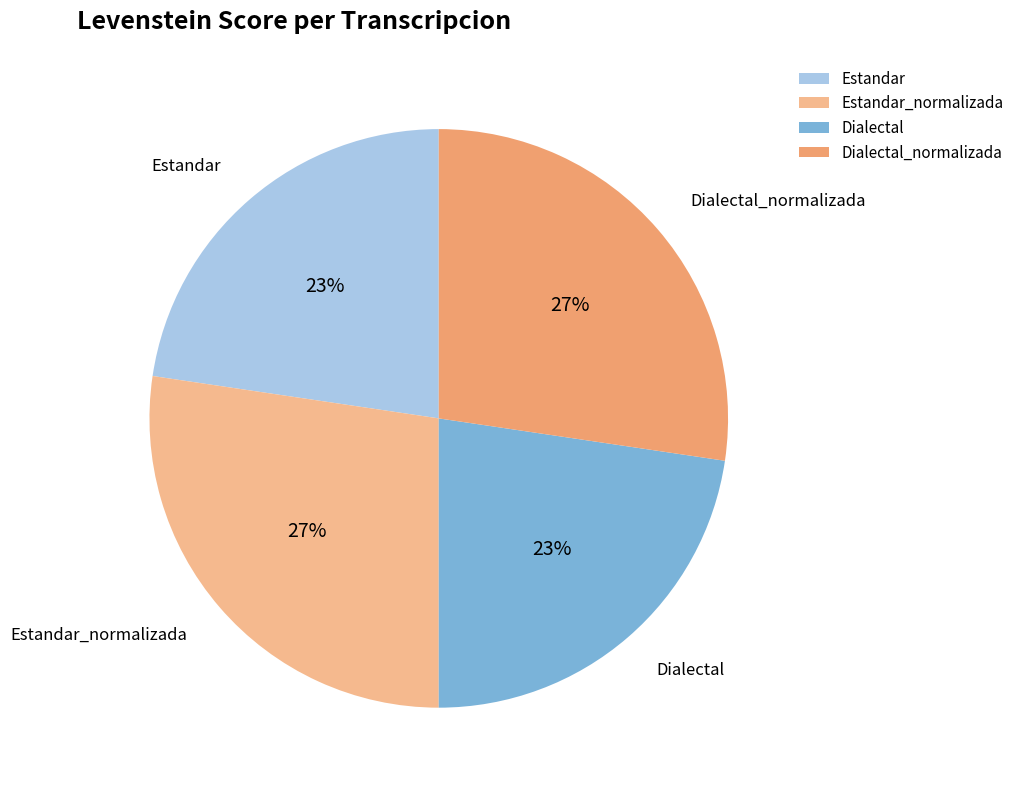

To the nearest percent, what is the combined percentage of Dialectal and Dialectal_normalizada?

50%